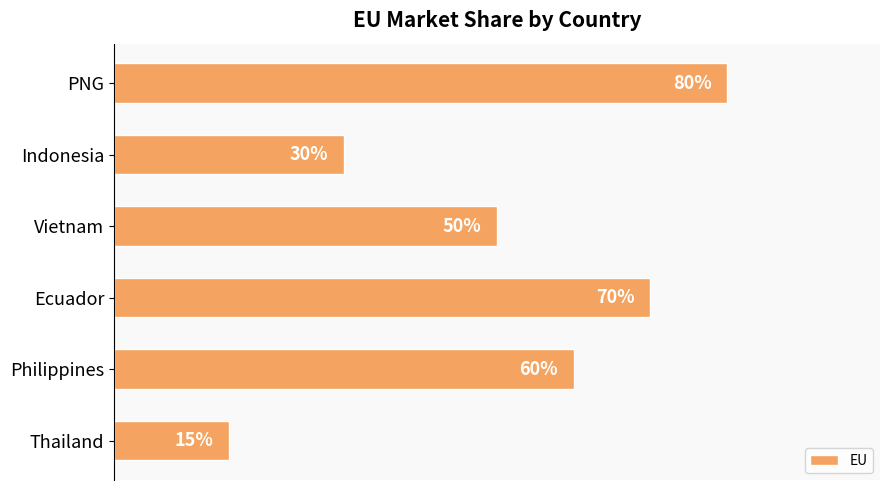

Which category has the highest value across all series?

PNG